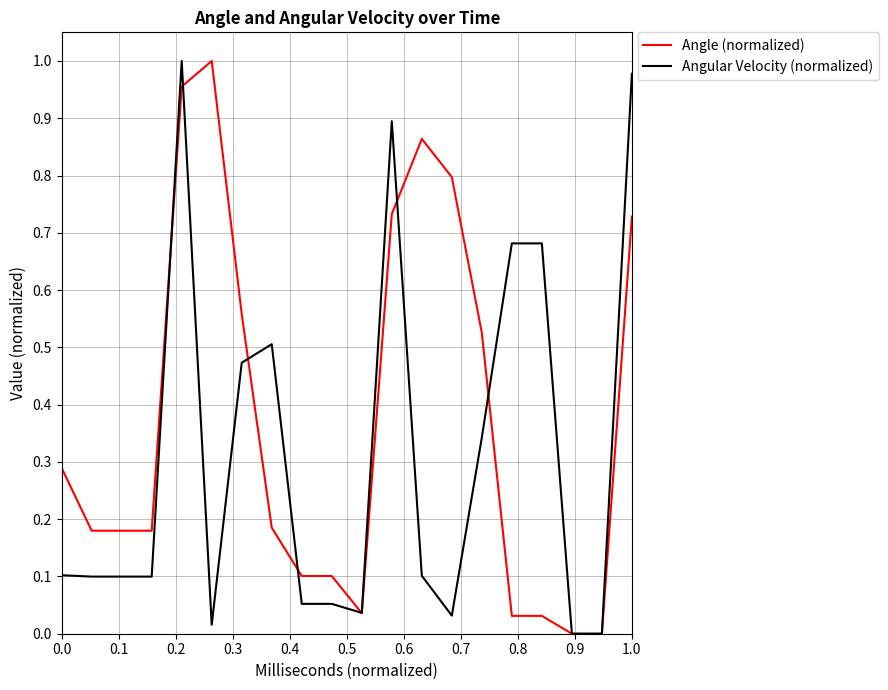

List the series in order of their overall mean, lowest first.

Angular Velocity (normalized), Angle (normalized)